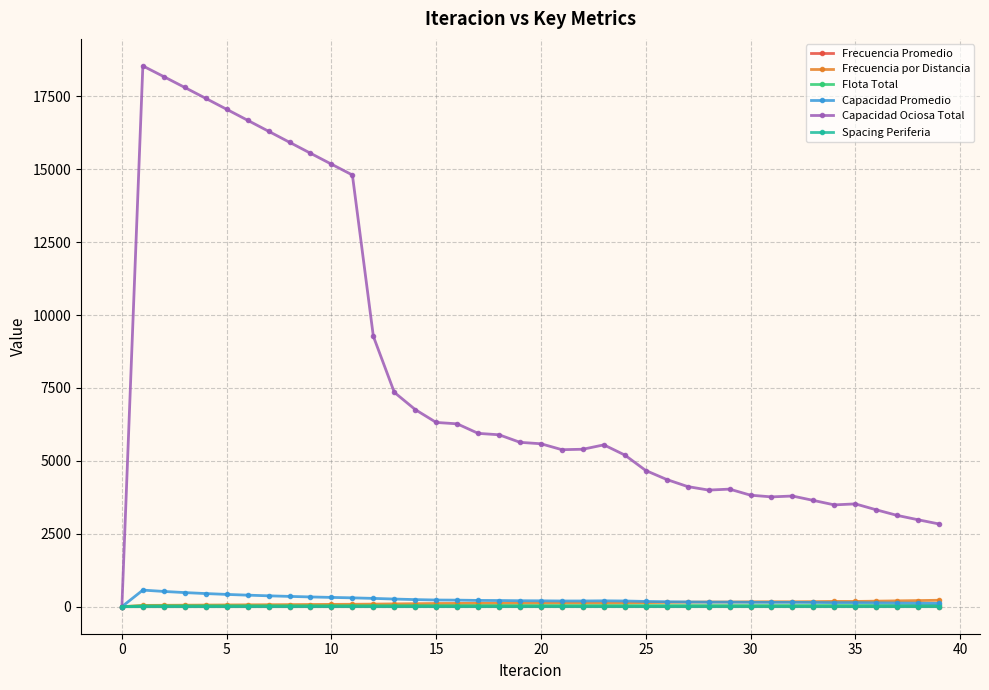

What is the maximum value shown in the chart?

18543.0